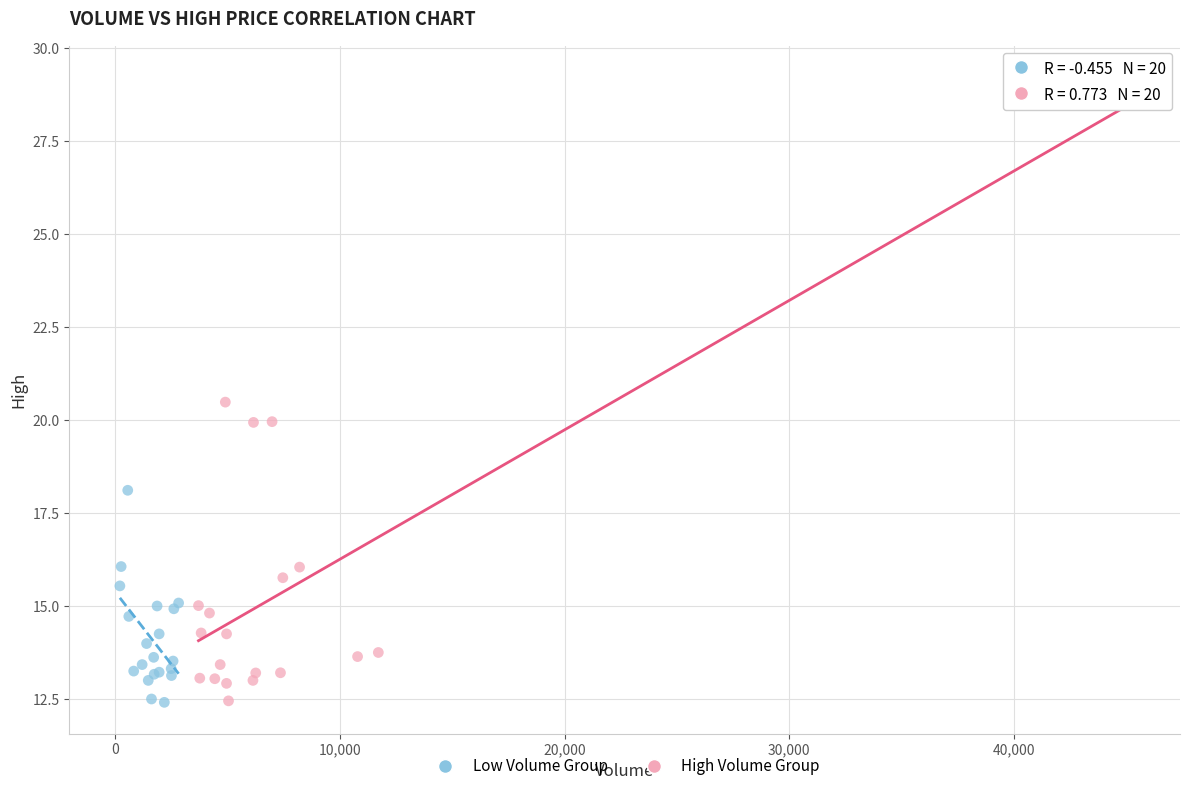

Which series has the widest spread of Y values?

High Volume Group